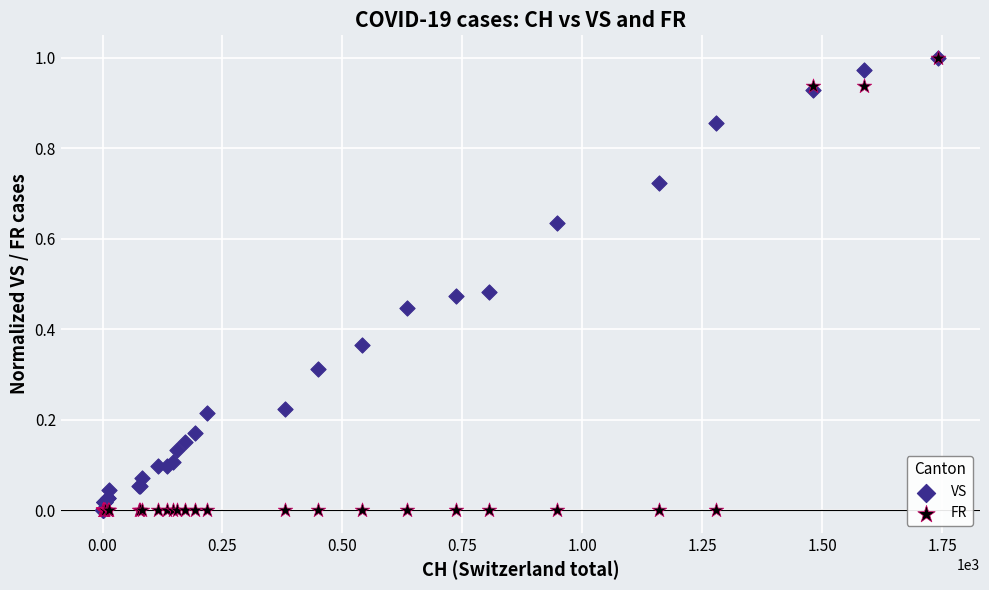

What are all the series names shown in the legend?

VS, FR